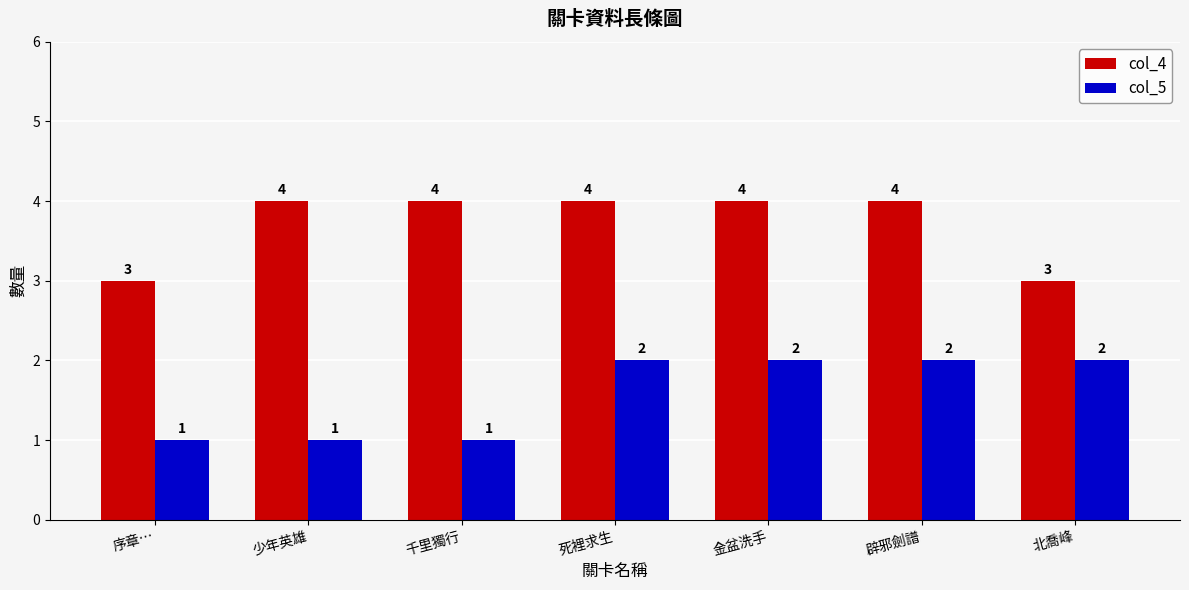

Which series changed the most between 序章… and 千里獨行?

col_4